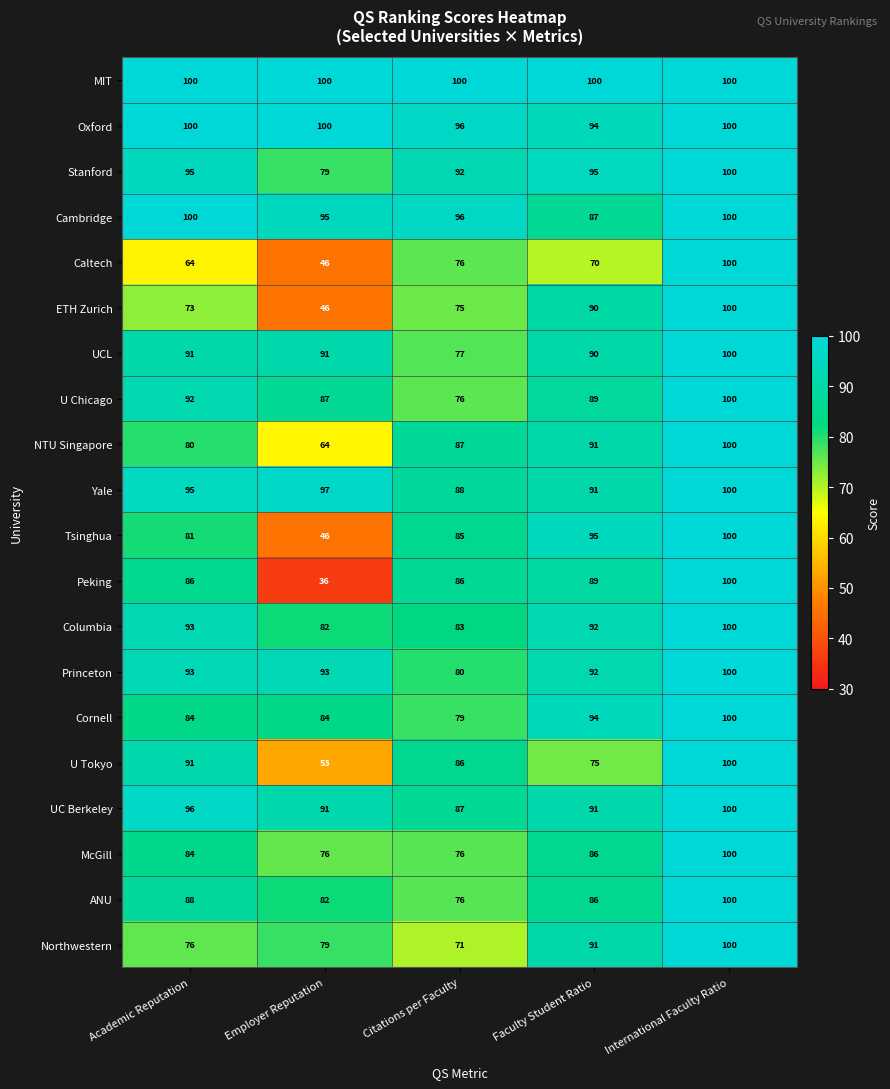

What is the difference between the highest and lowest values at Citations per Faculty?

29